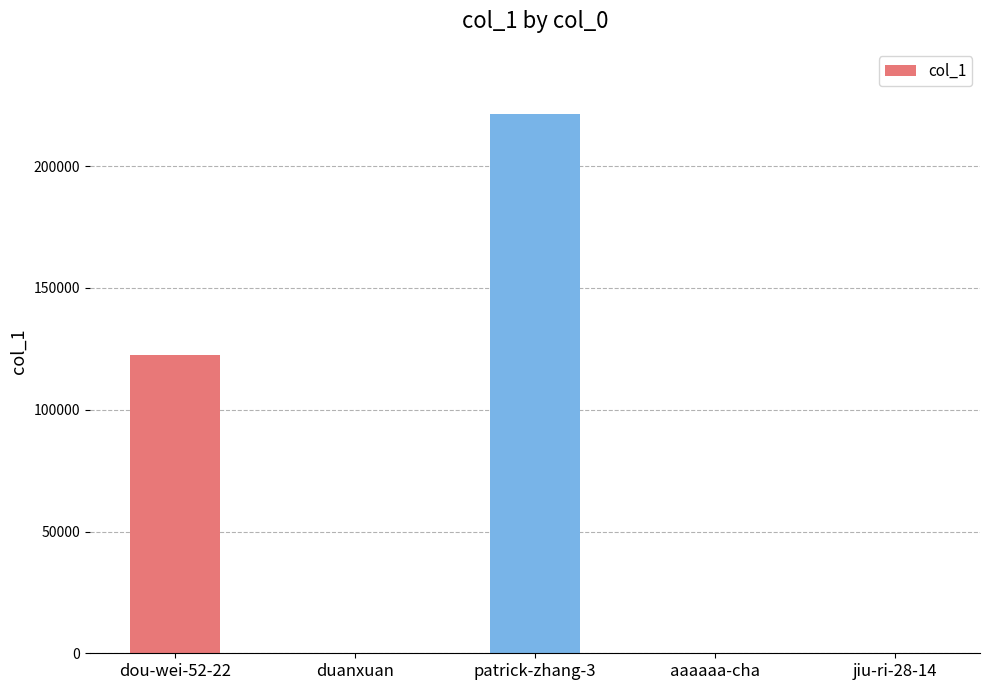

What is the change in value from dou-wei-52-22 to aaaaaa-cha?

-122303